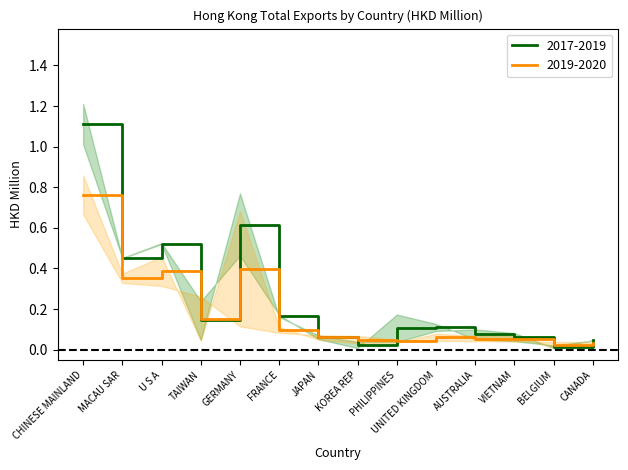

At which label is 201912 closest to 0?

BELGIUM